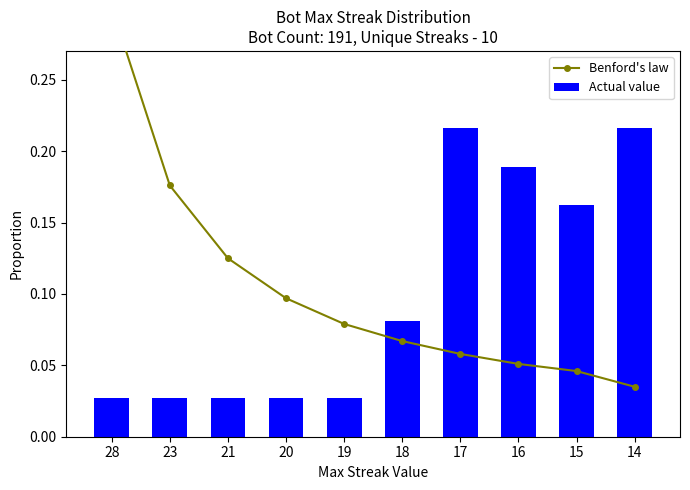

List the series in order of their overall mean, lowest first.

Actual value, Benford's law